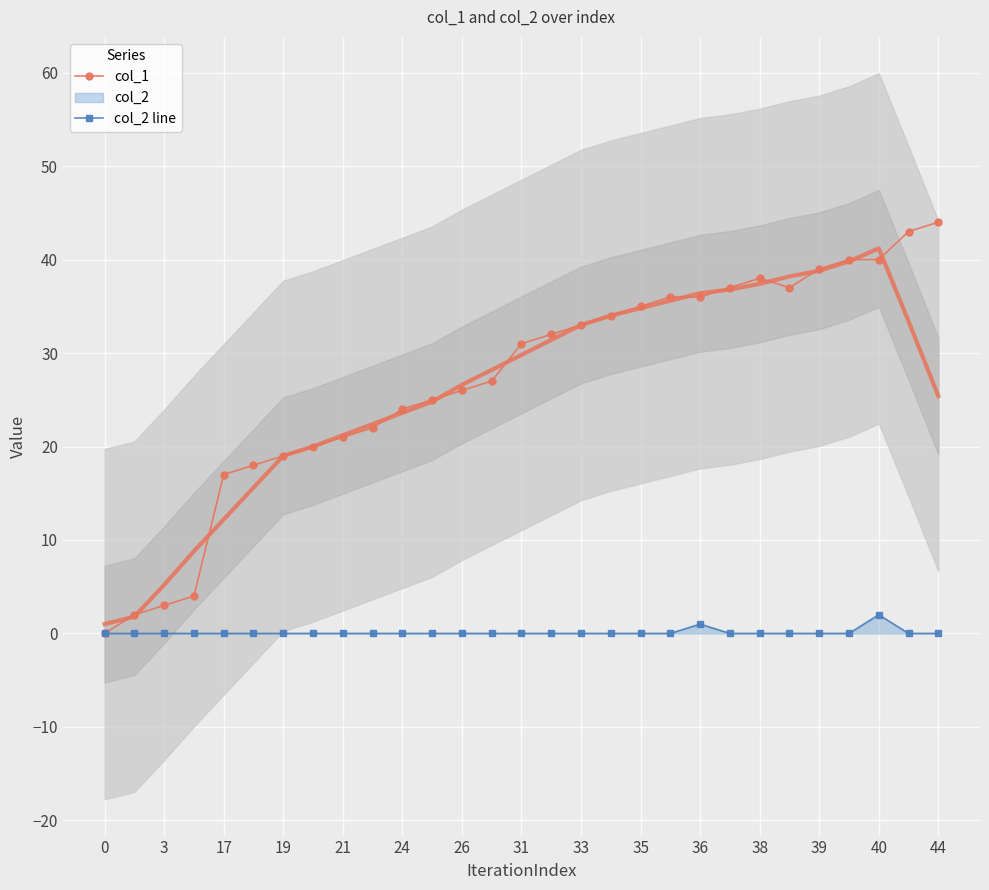

True or false: col_1 has a value of 44 at 44.

True